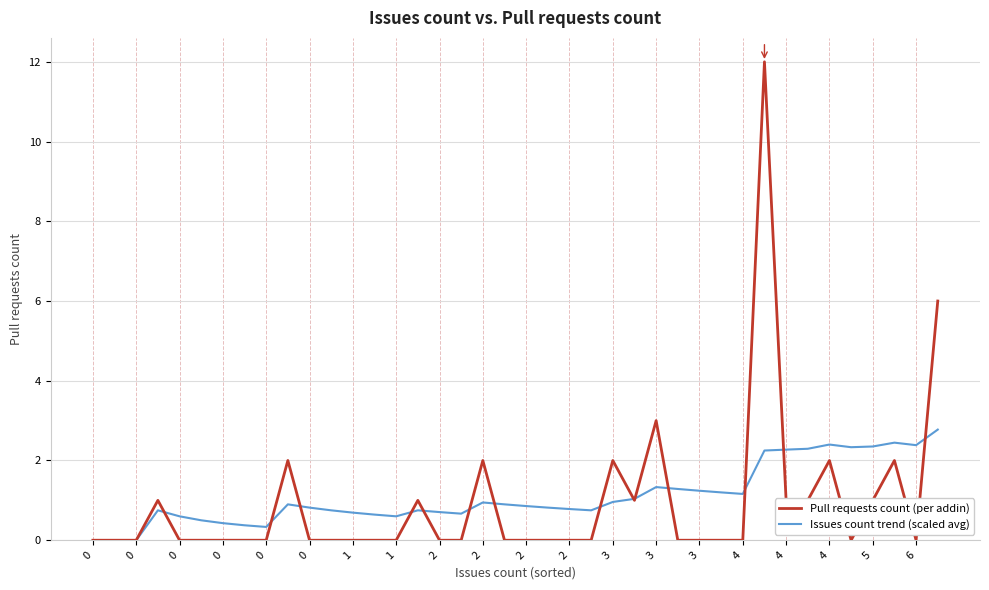

What is the maximum value shown in the chart?

12.0